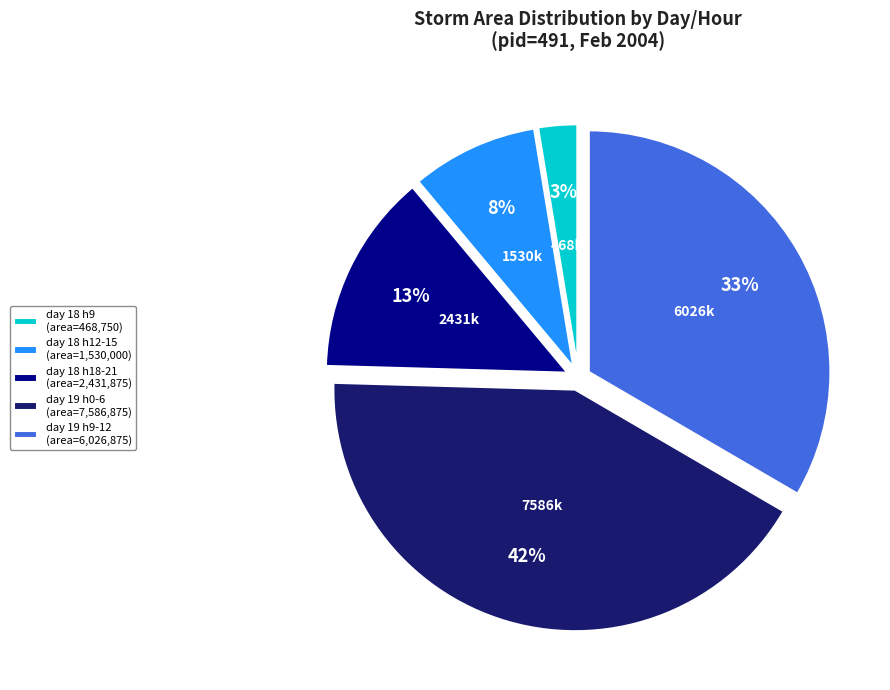

Which has a higher value, day 18 h12-15 (area=1,530,000) or day 19 h0-6 (area=7,586,875)?

day 19 h0-6 (area=7,586,875)